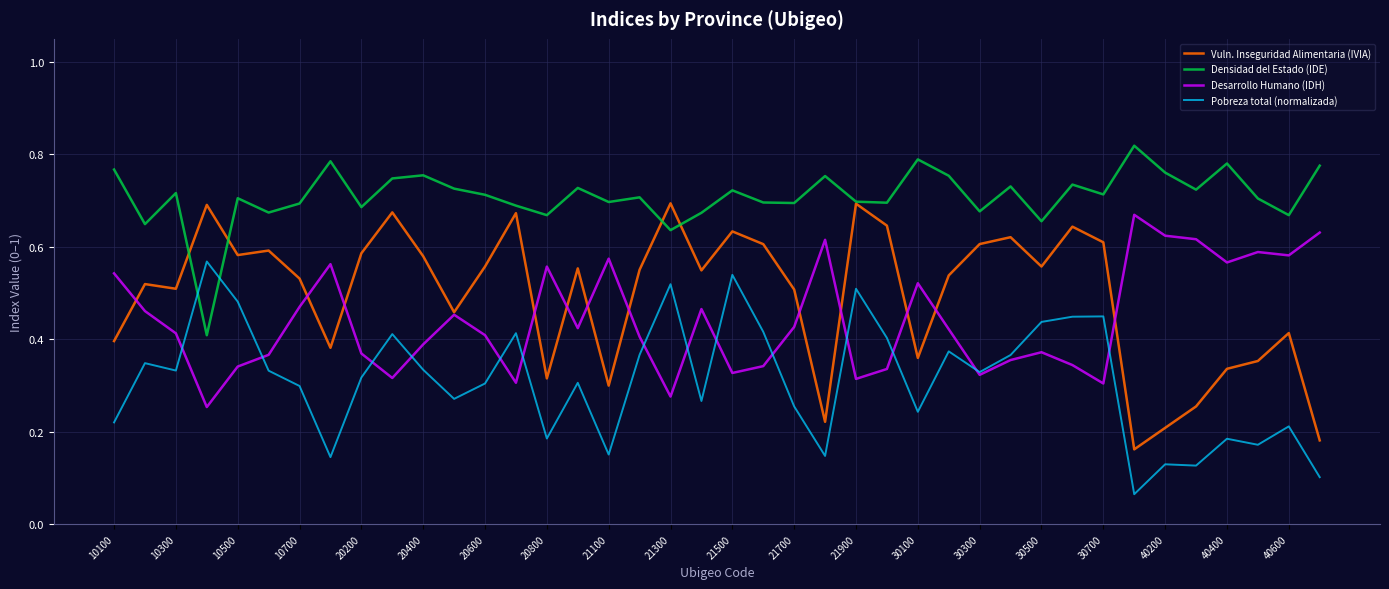

Which series has the largest range (max minus min)?

Vuln. Inseguridad Alimentaria (IVIA)